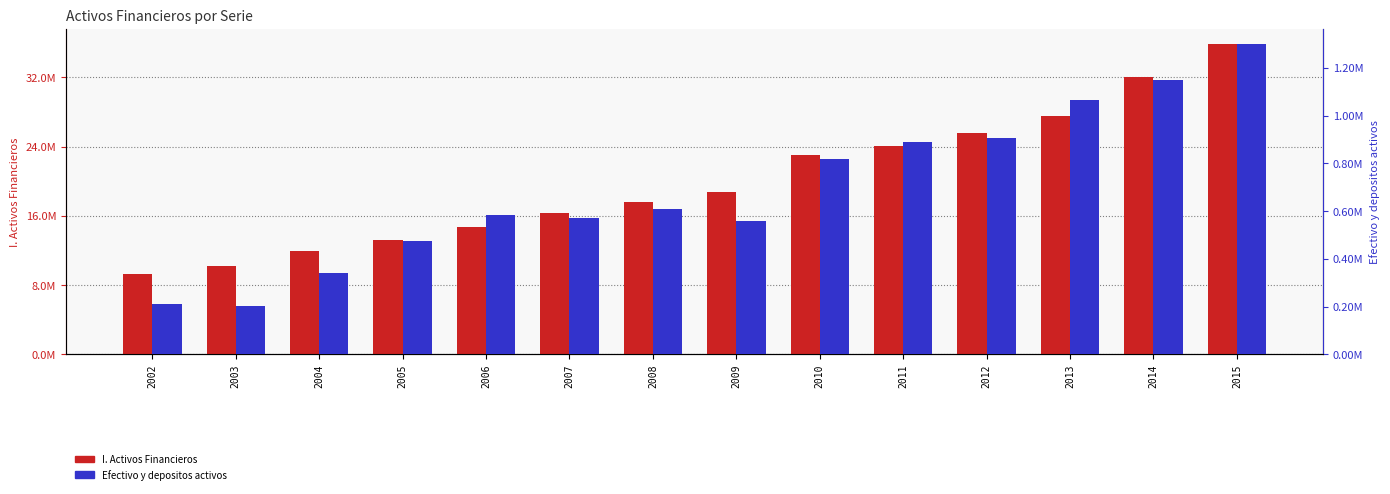

At which category is the sum across all series the highest?

2015